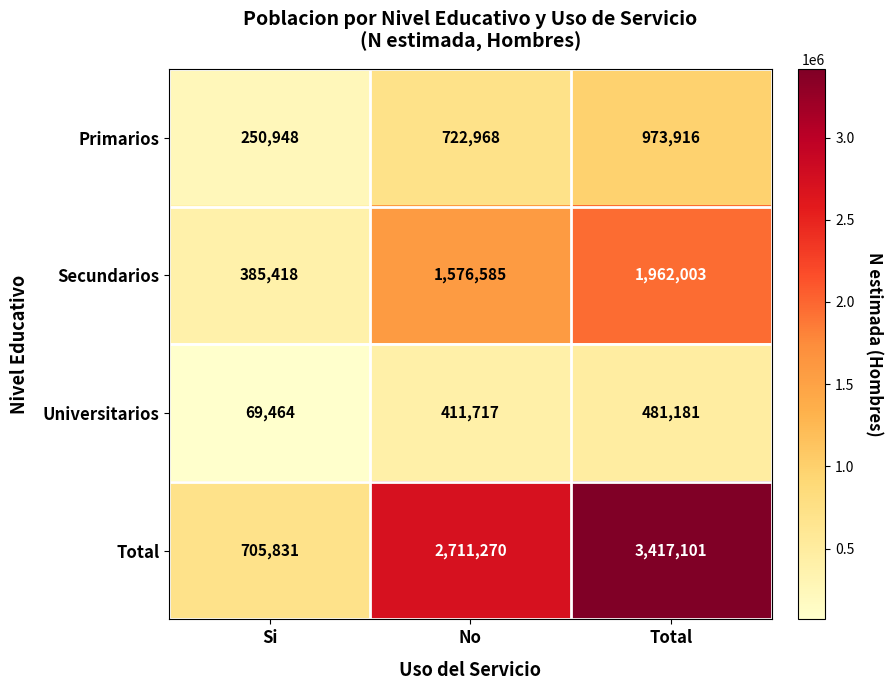

What is the difference between the maximum and minimum values in the Secundarios series?

1576585